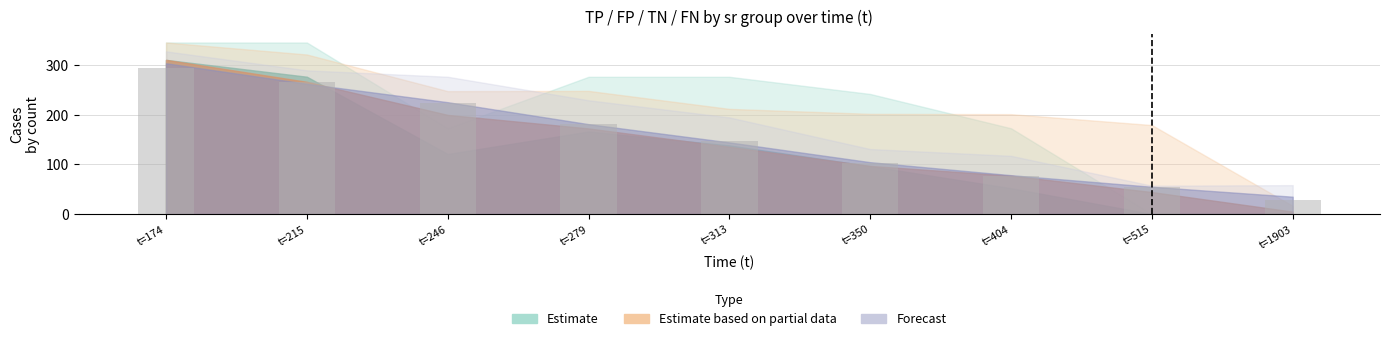

How many bars are there in total?

9